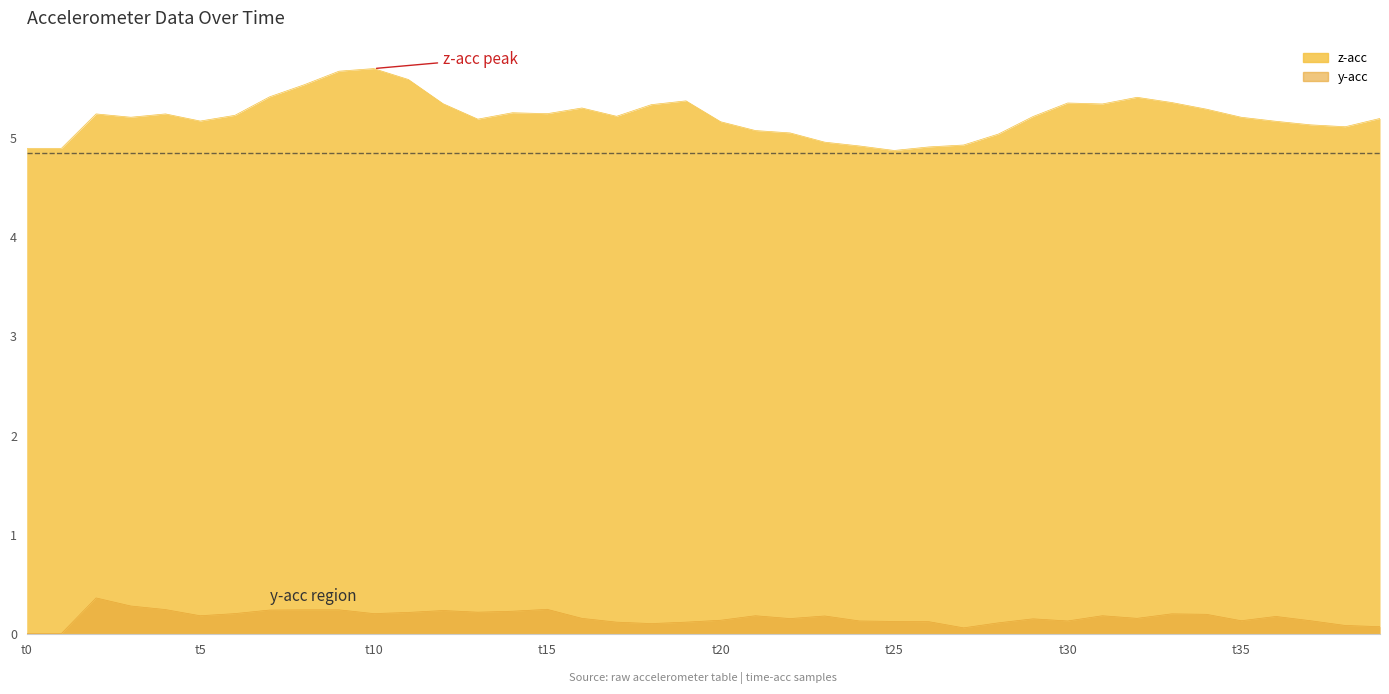

Does the chart have visible grid lines?

No